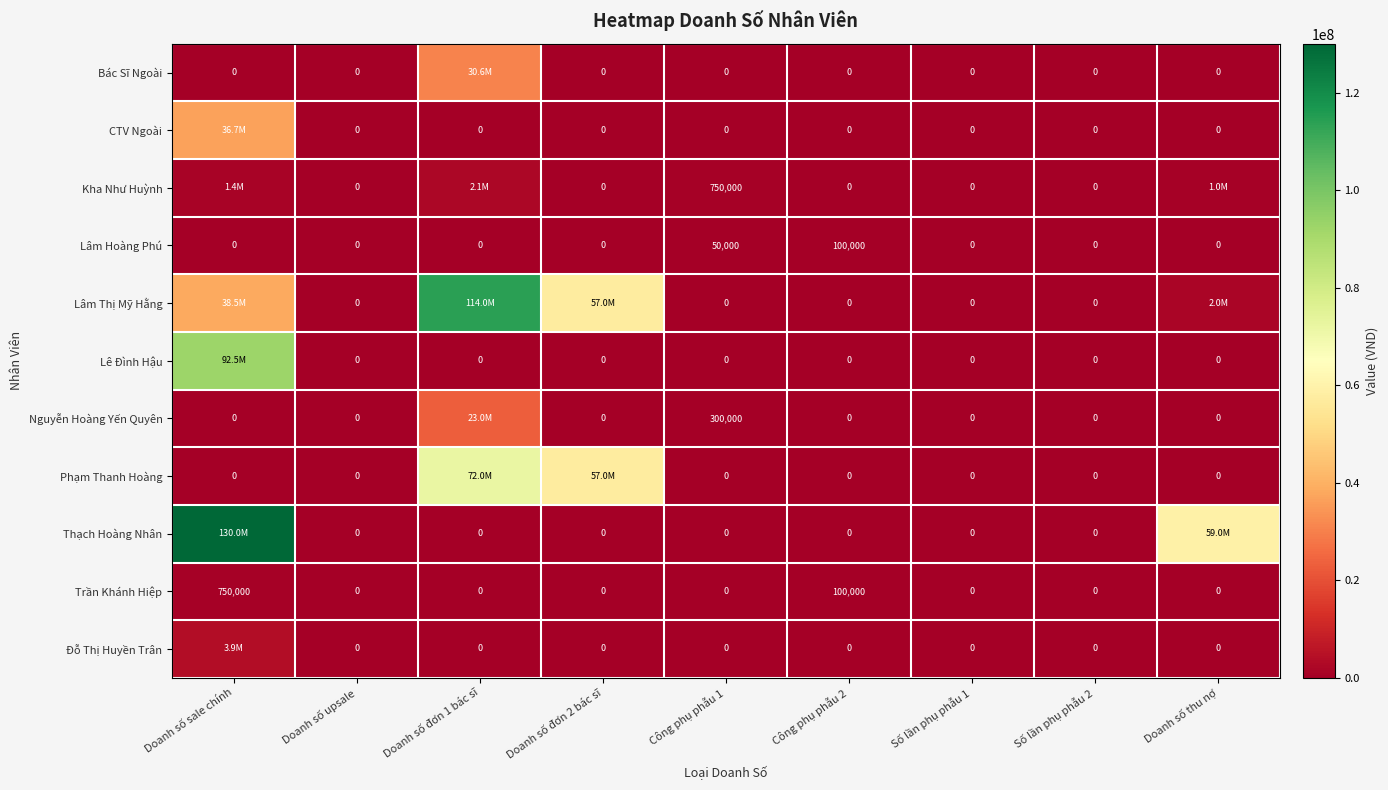

The value of Trần Khánh Hiệp at Công phụ phẫu 2 is 100000. True or false?

True